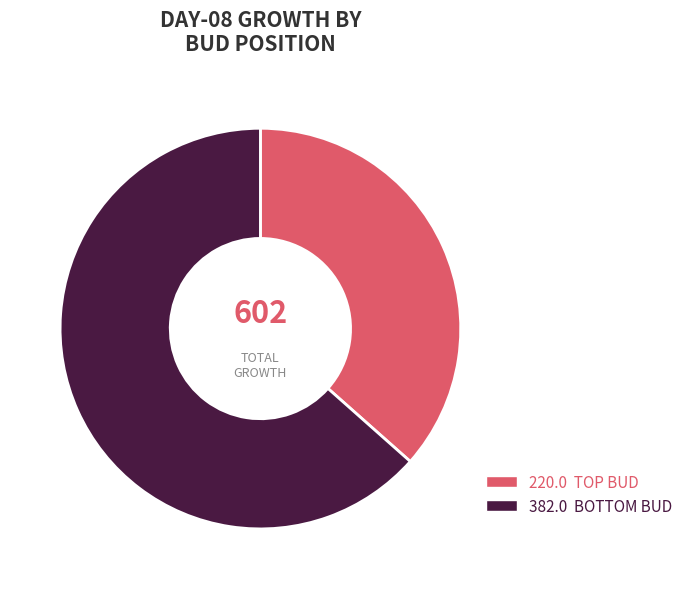

Is there any slice that represents more than half of the pie?

Yes